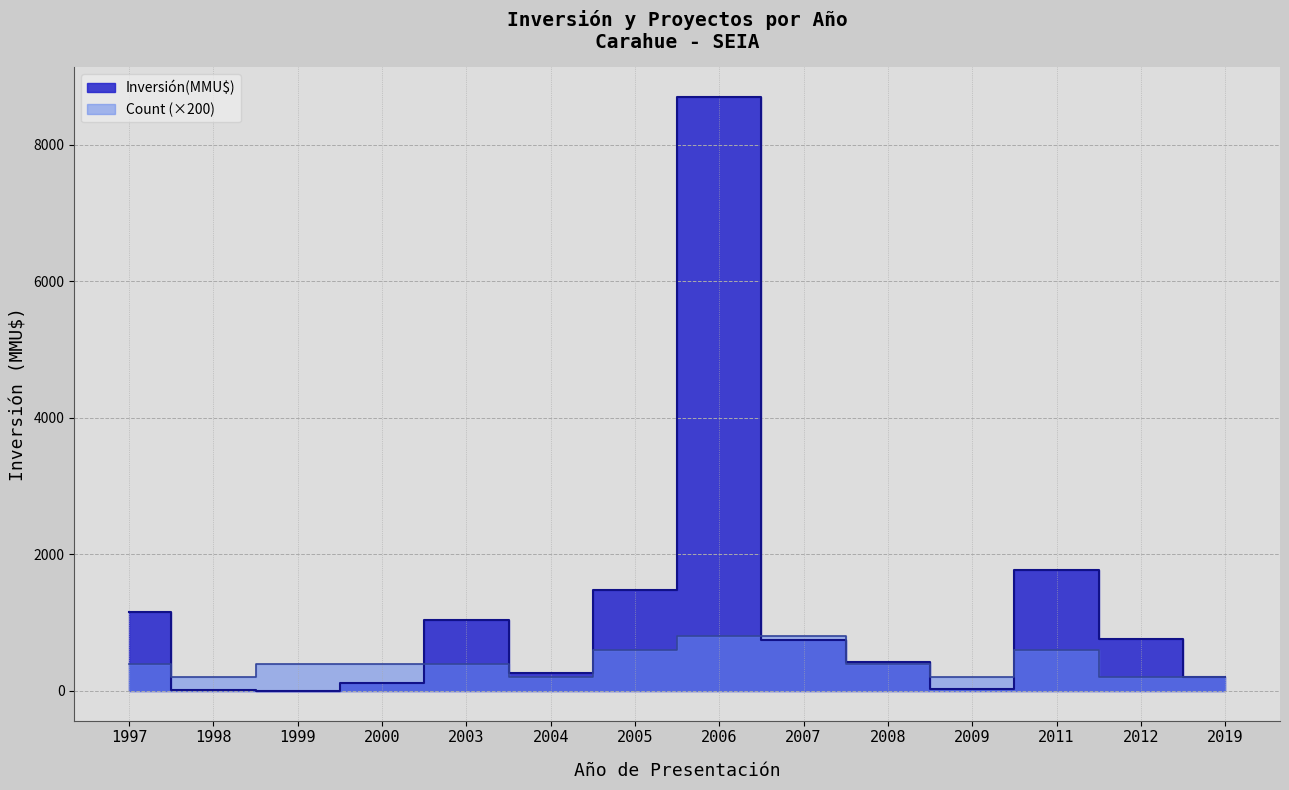

At which label does Count reach its minimum?

1998